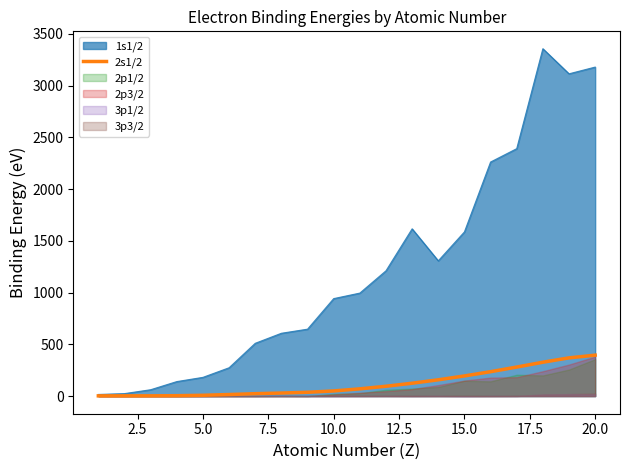

What is the maximum value for 2s1/2?

395.4